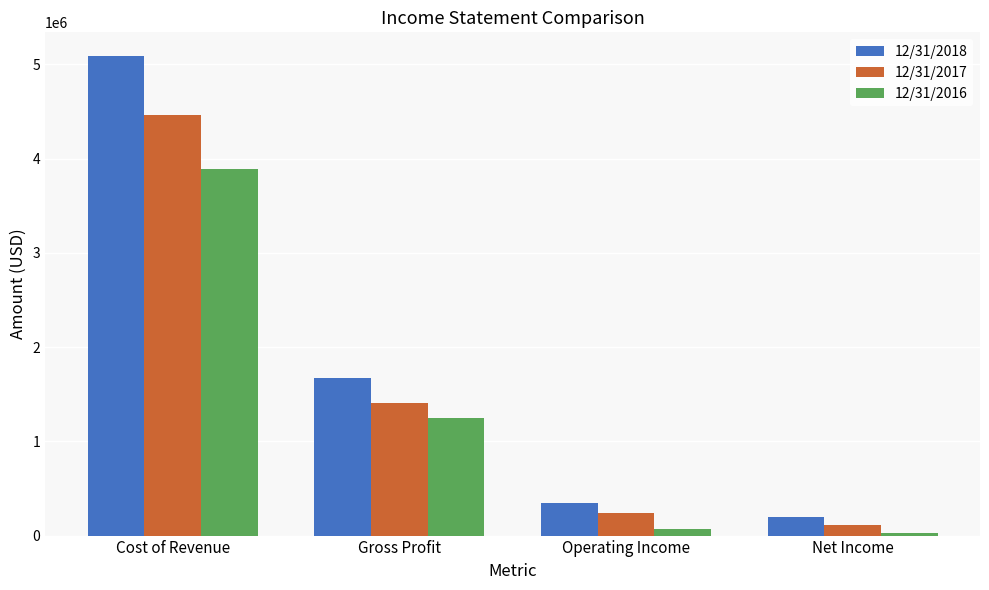

What is the total value across all series at Cost of Revenue?

13435481